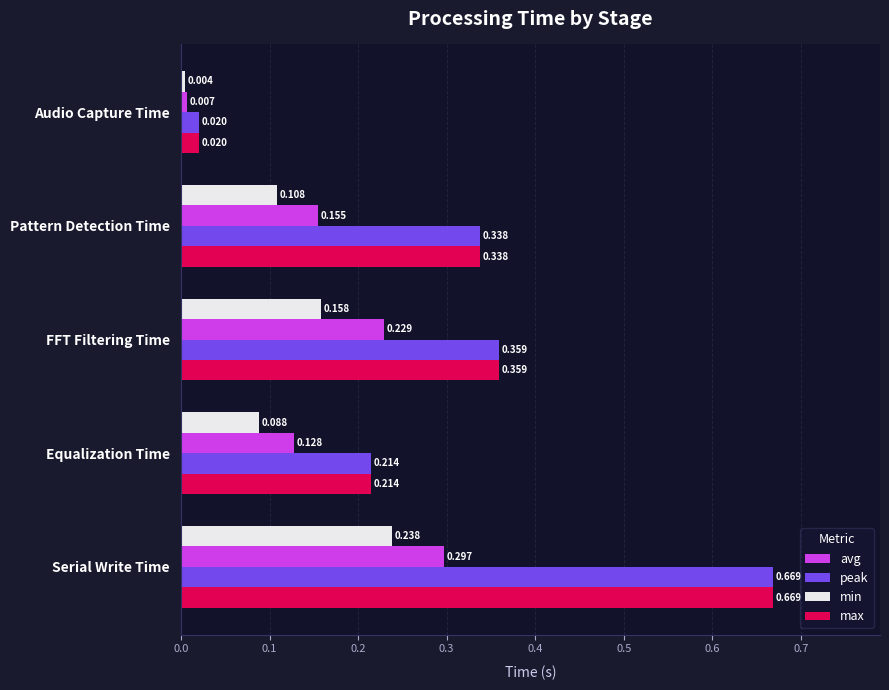

Where is min nearest to the value 0?

Audio Capture Time